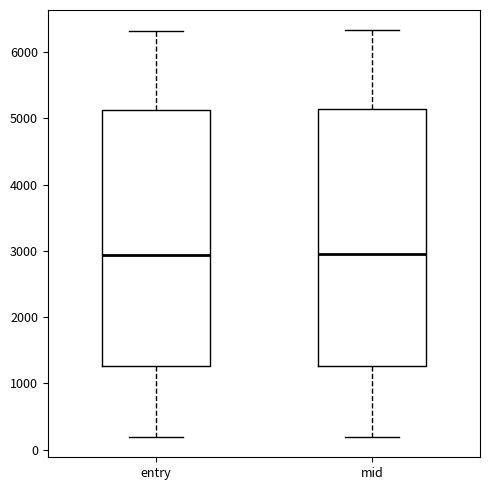

Where is the upper edge of the box for entry on the y-axis? The values are not printed on the chart, so give them approximately, as read against the axis.

5100